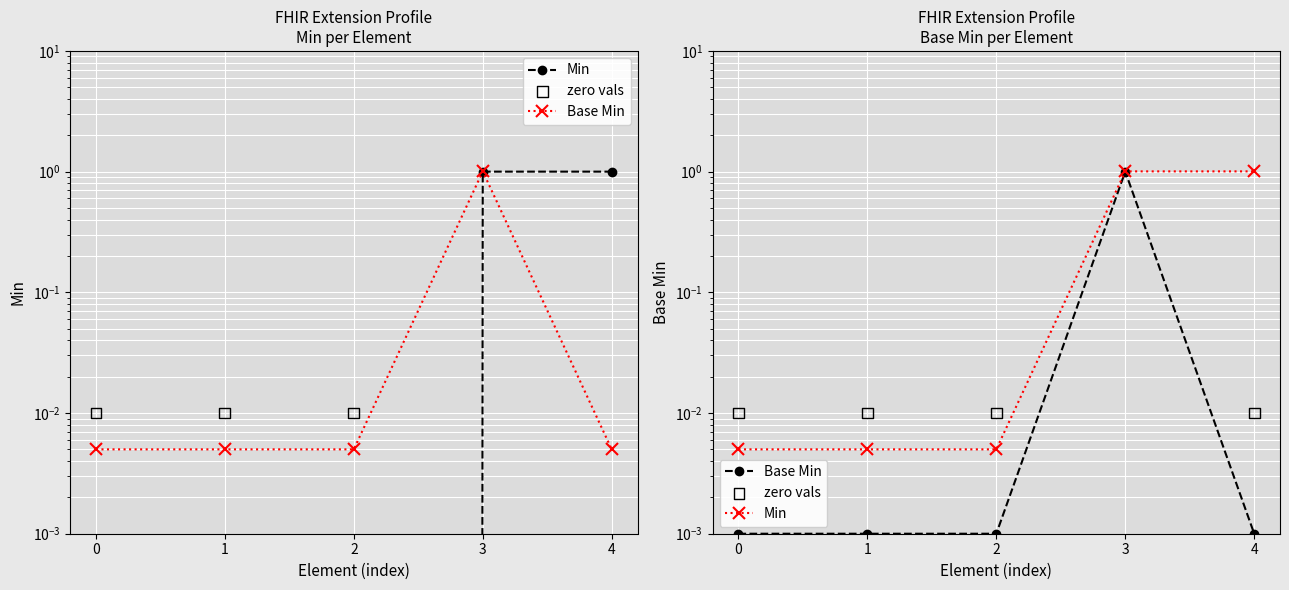

Which series contains the lowest Y value?

Min